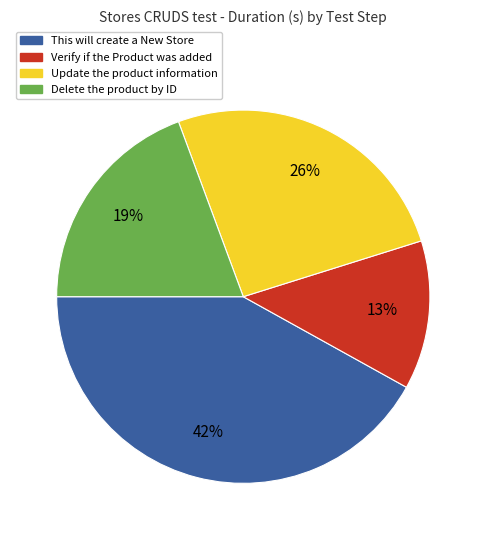

Is there any slice that represents more than half of the pie?

No